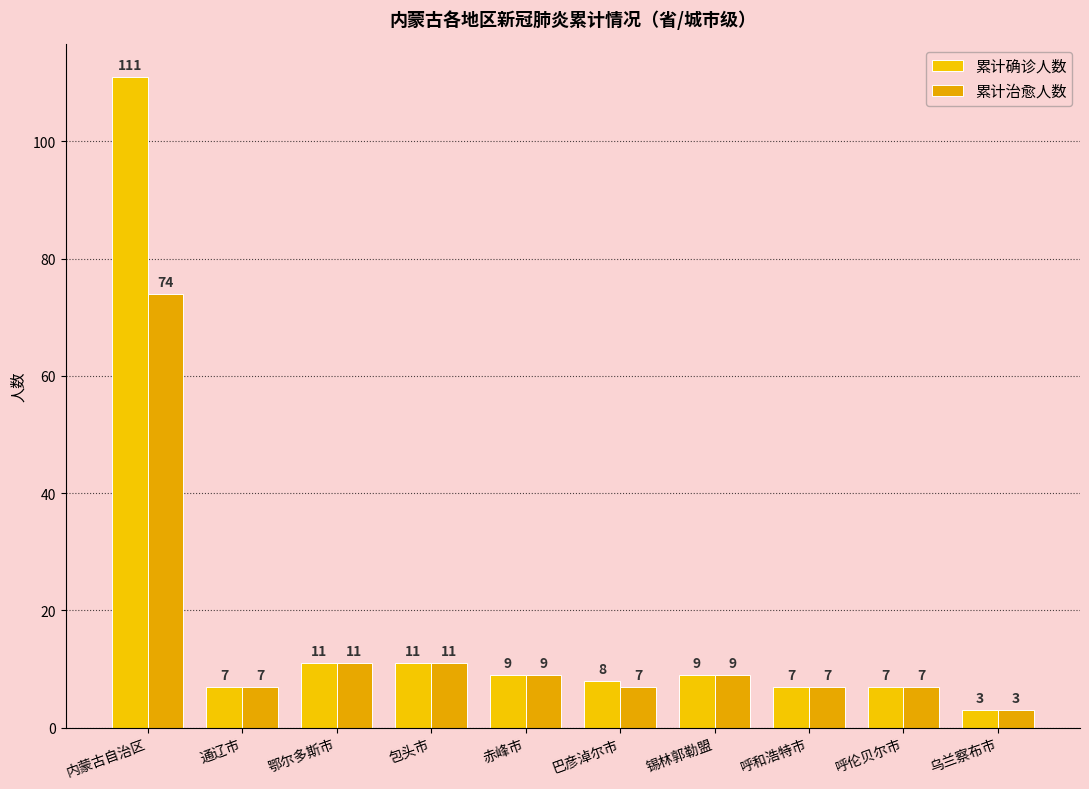

What is the approximate value of 累计治愈人数 at 赤峰市?

9